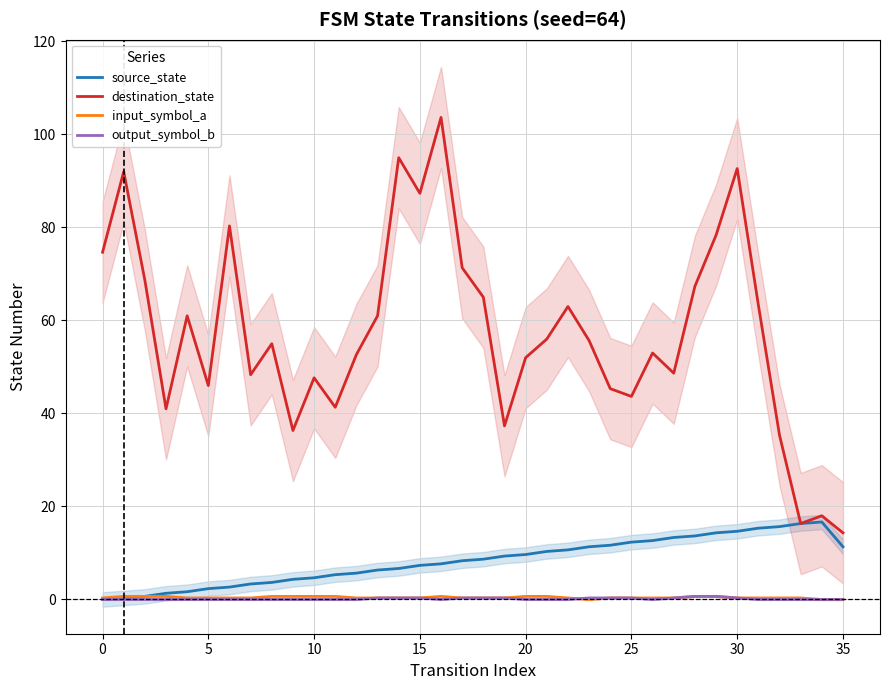

True or false: source_state and destination_state intersect in this chart.

False